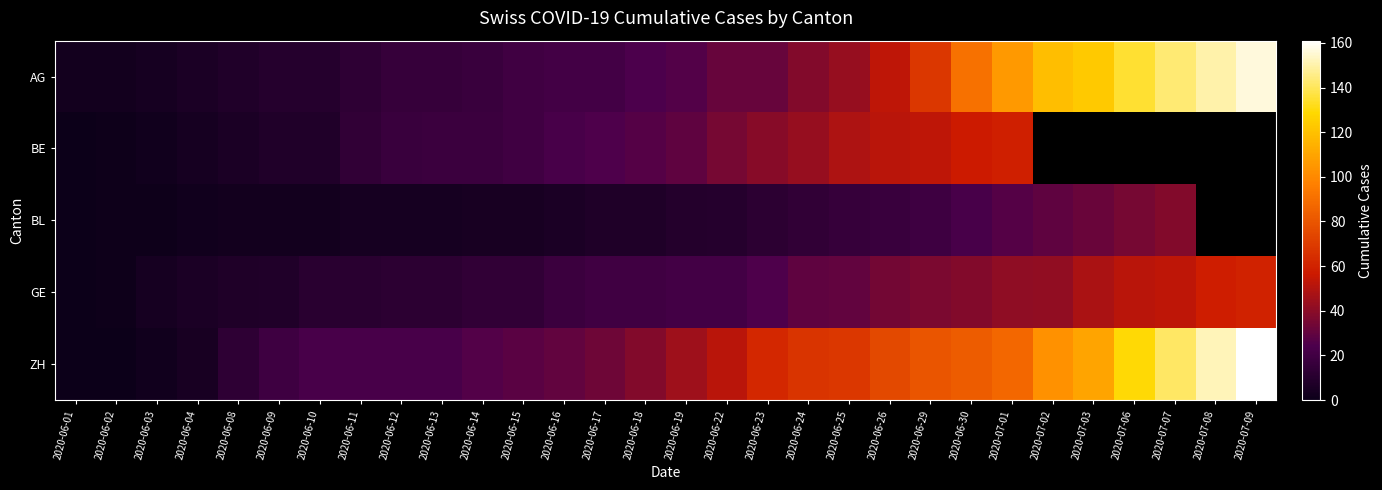

Which series has the widest spread of values?

ZH